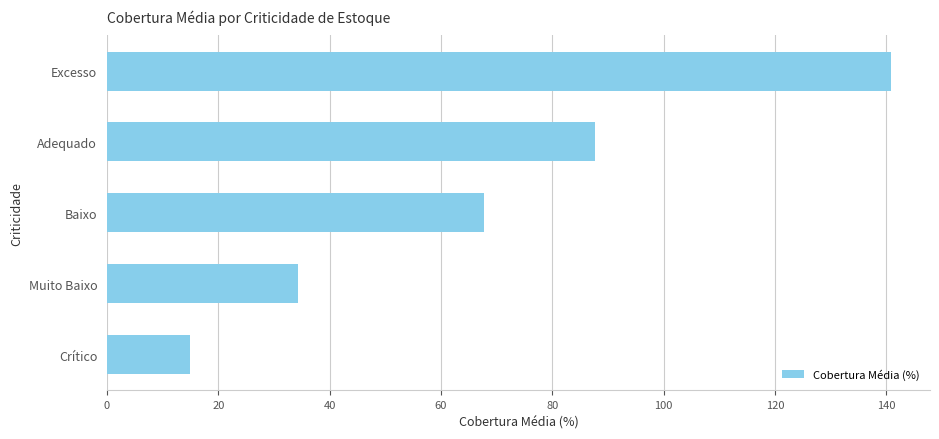

At which category does the chart reach its minimum across all series?

Crítico